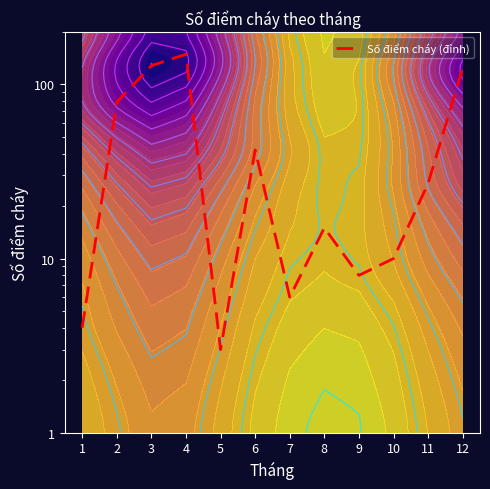

What value does the data have at 7?

6